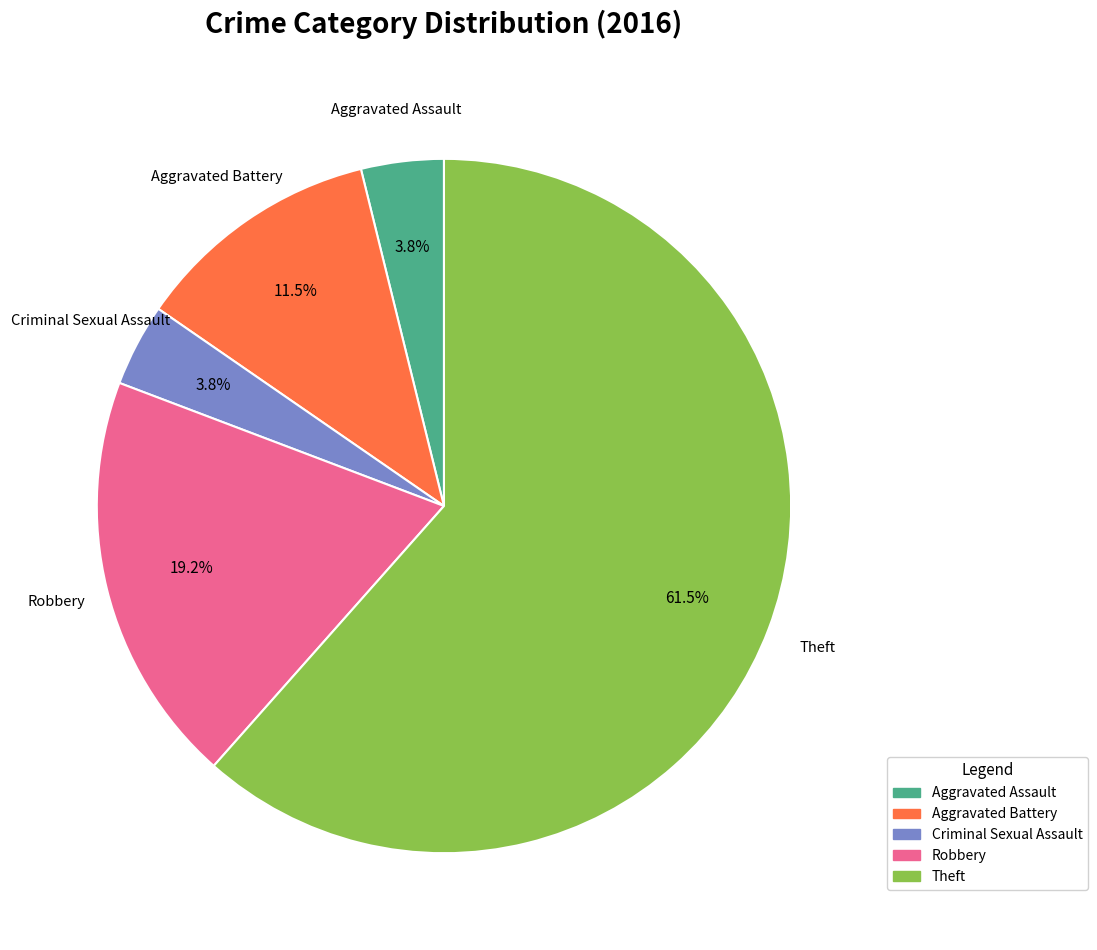

To the nearest percent, what is the average slice percentage?

20%